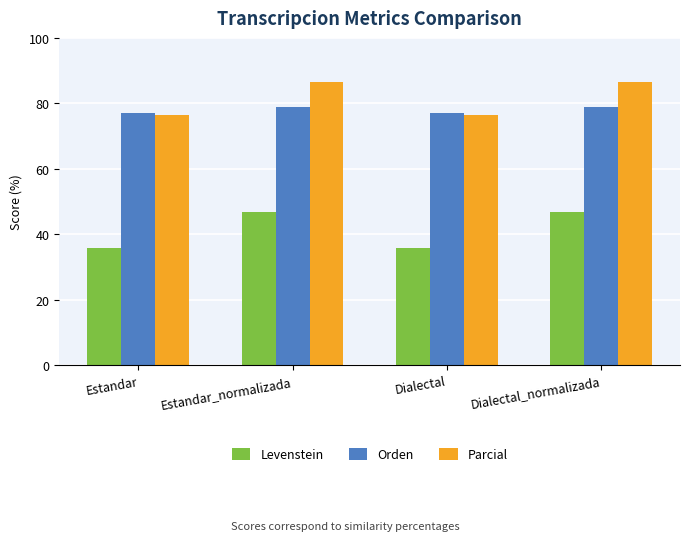

What are all the series names shown in the legend?

Levenstein, Orden, Parcial